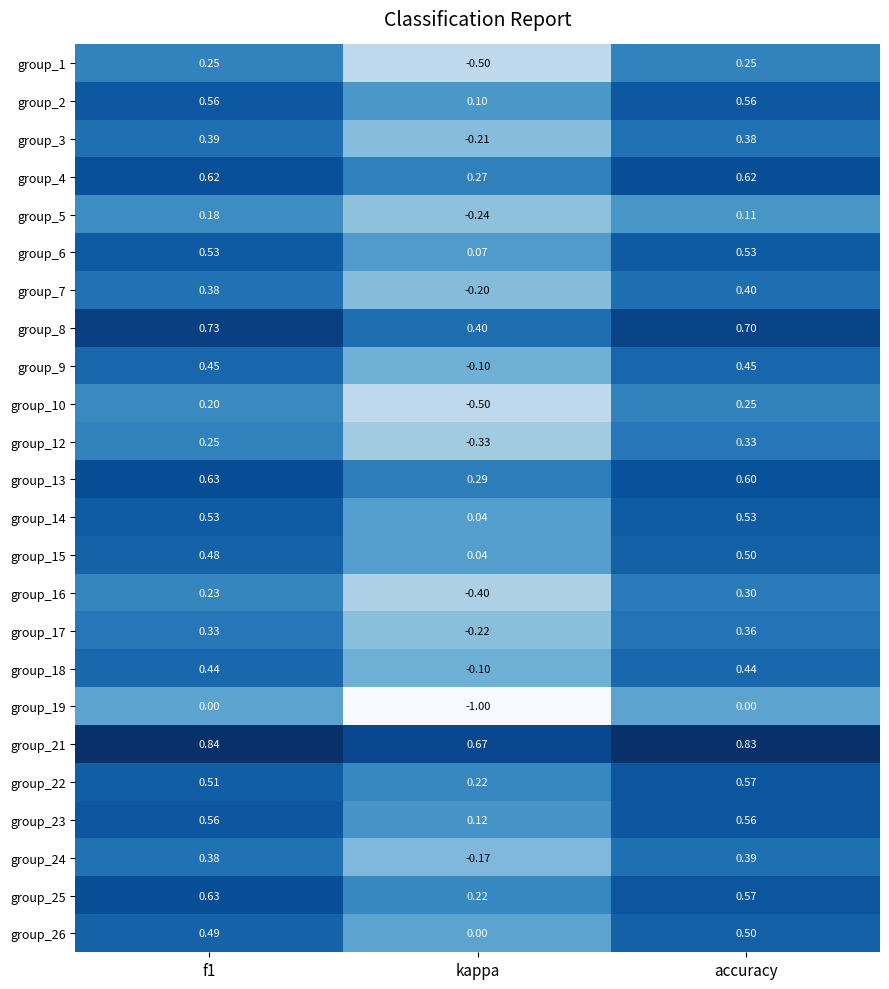

What is the spread (max minus min) of values at kappa?

1.7